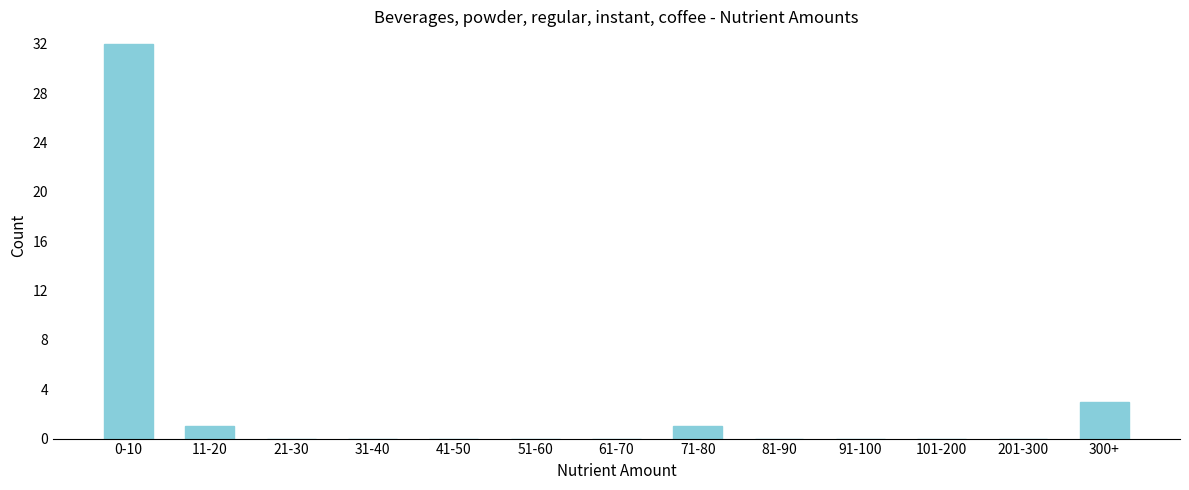

Reading right to left, transcribe all the data shown in this chart.

300+=3	201-300=0	101-200=0	91-100=0	81-90=0	71-80=1	61-70=0	51-60=0	41-50=0	31-40=0	21-30=0	11-20=1	0-10=32